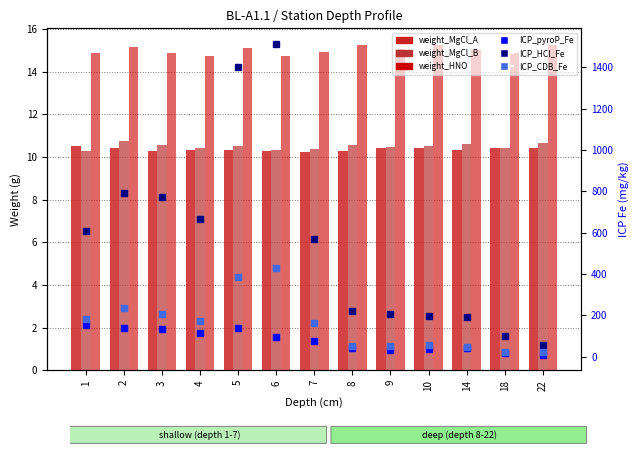

Count the weight_MgCl_B values in the range 10 to 11.

13